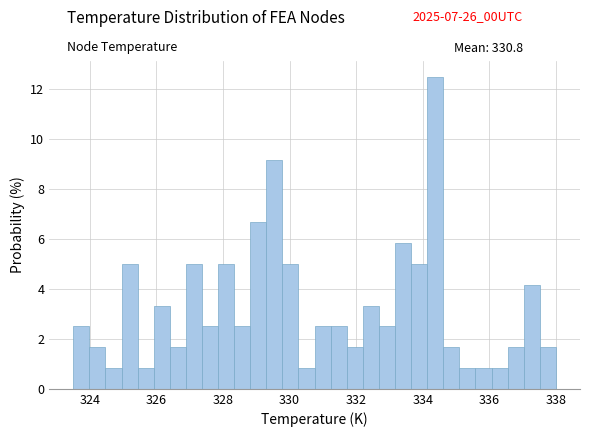

Around what value on the x-axis is the tallest bar? Give the approximate position of its centre, as read against the axis.

334.4